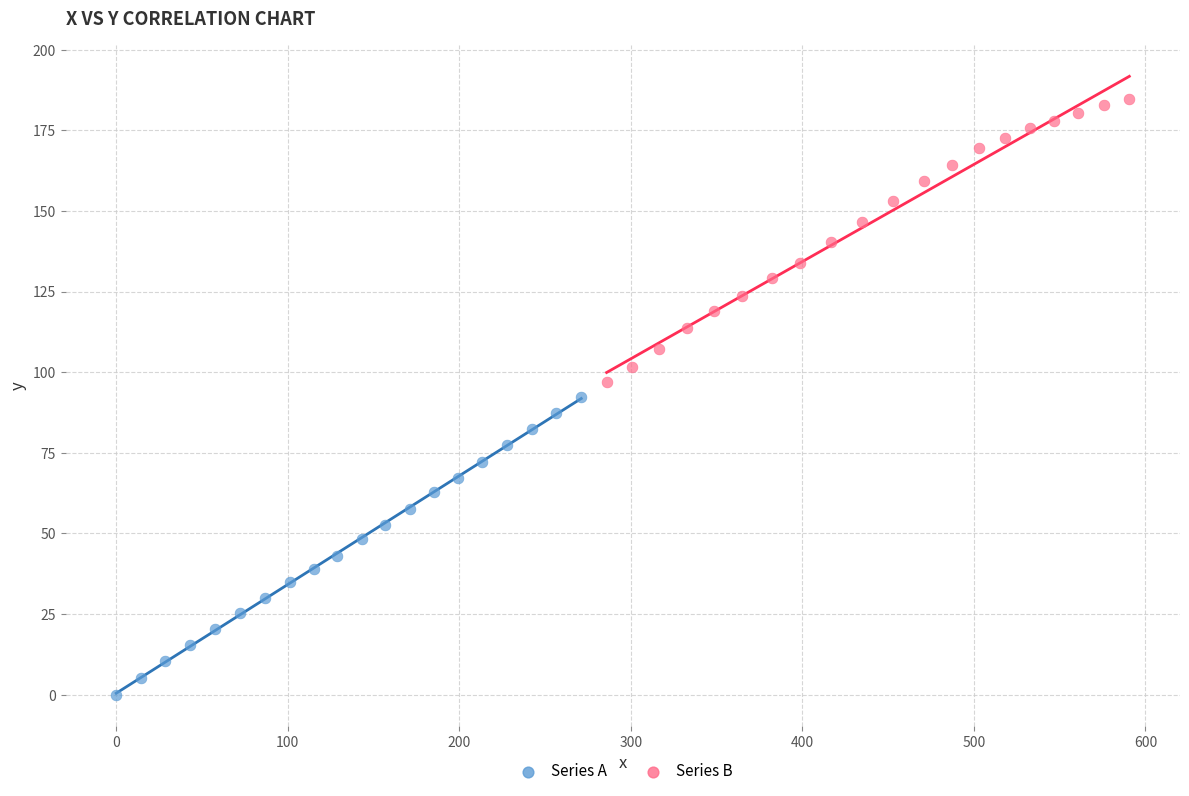

Which series contains the lowest Y value?

Series A